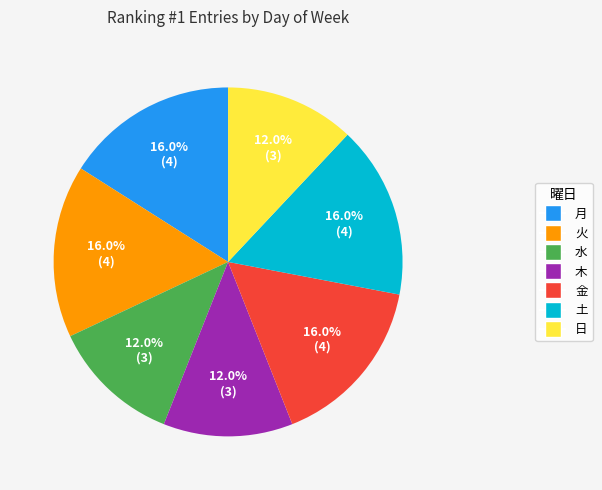

Is there a majority slice in this chart?

No